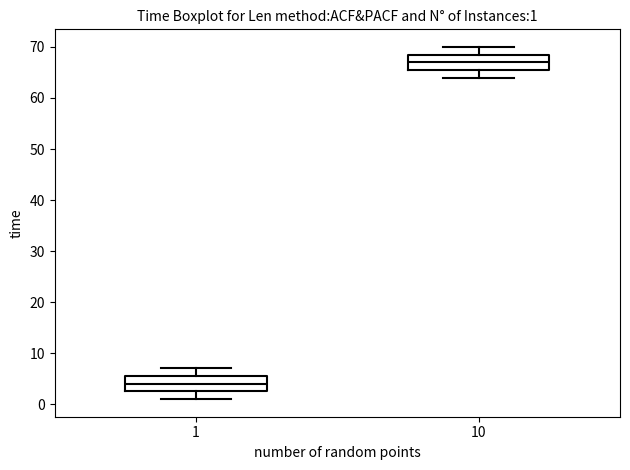

Which box's median line is the highest?

10